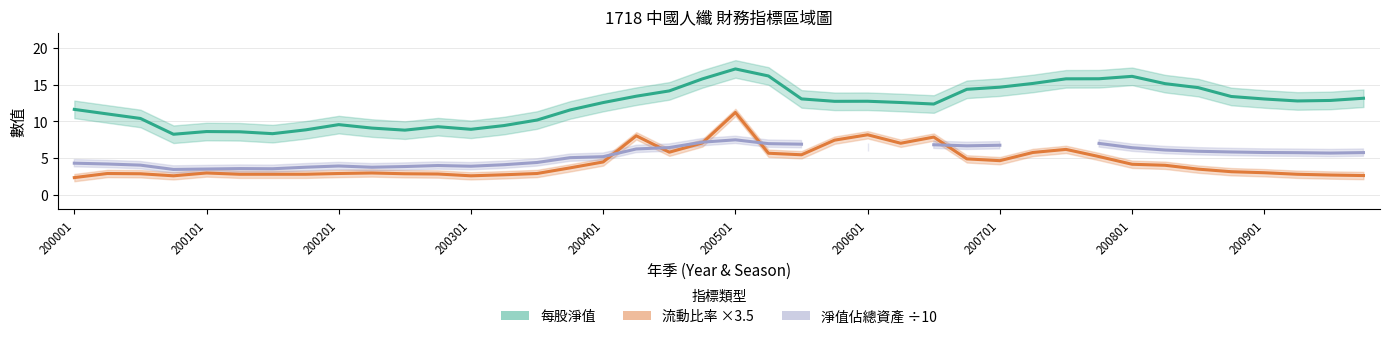

Read the 每股淨值 value at 200703.

15.8